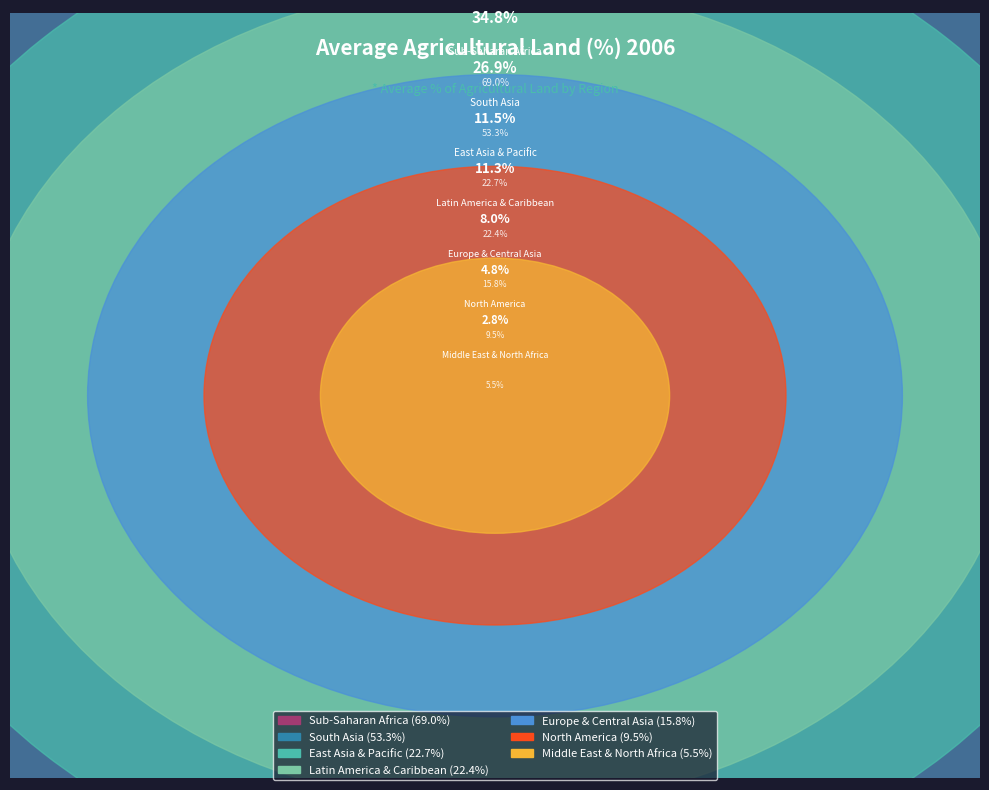

What is the total percentage of North America and South Asia?

31.7%